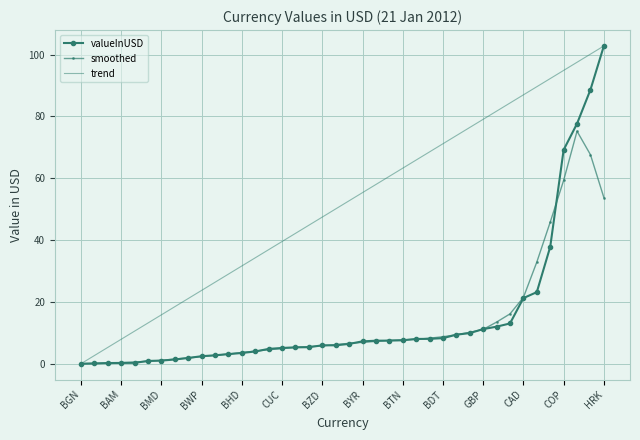

What is the maximum value shown in the chart?

102.8